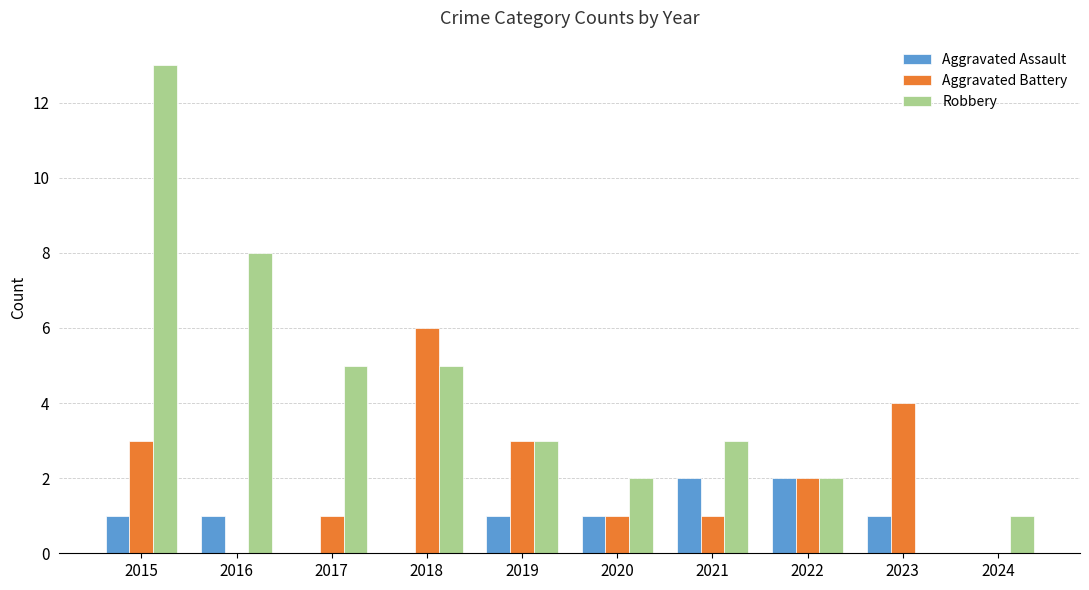

True or false: Aggravated Assault has a value of 4 at 2022.

False